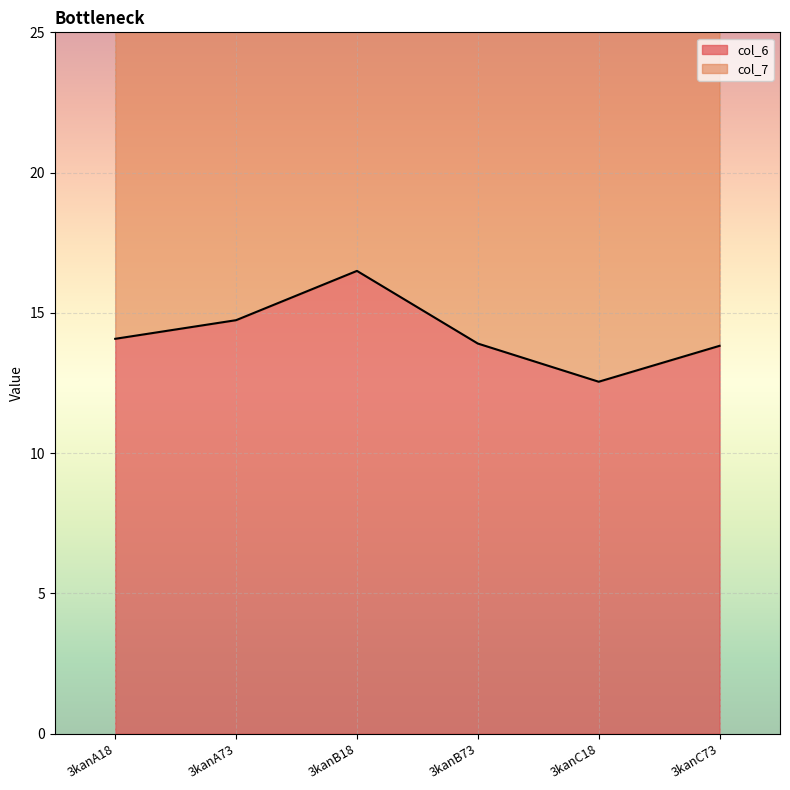

What is the sum of the values at 3kanB18 and 3kanC18?

29.0